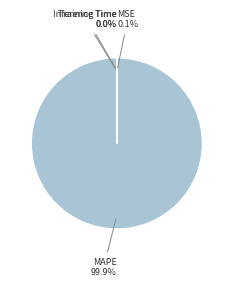

Does any single category account for the majority?

Yes